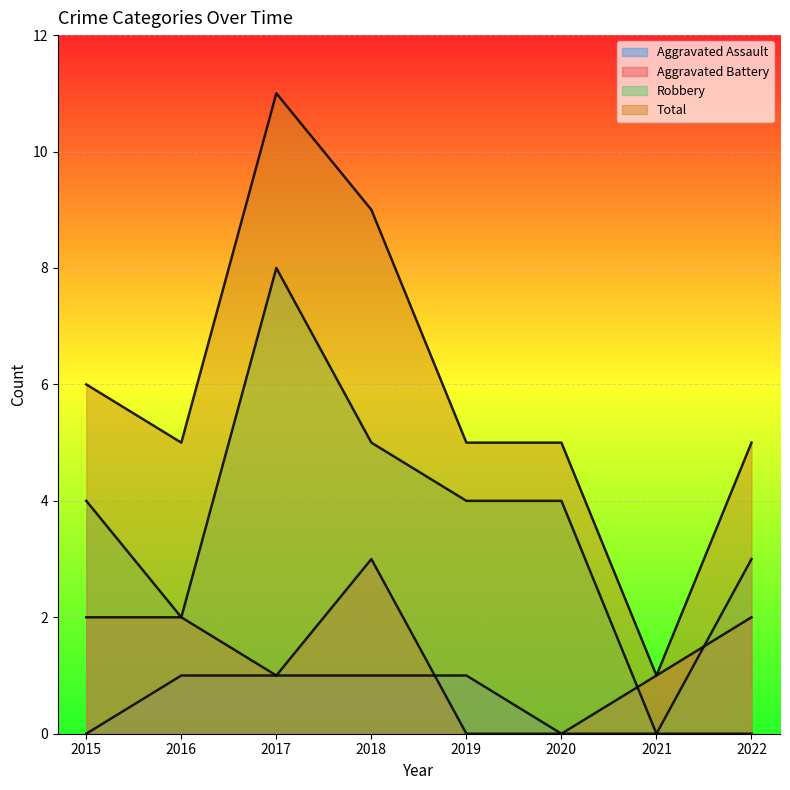

Rank the series by their average value, from lowest to highest.

Aggravated Assault, Aggravated Battery, Robbery, Total